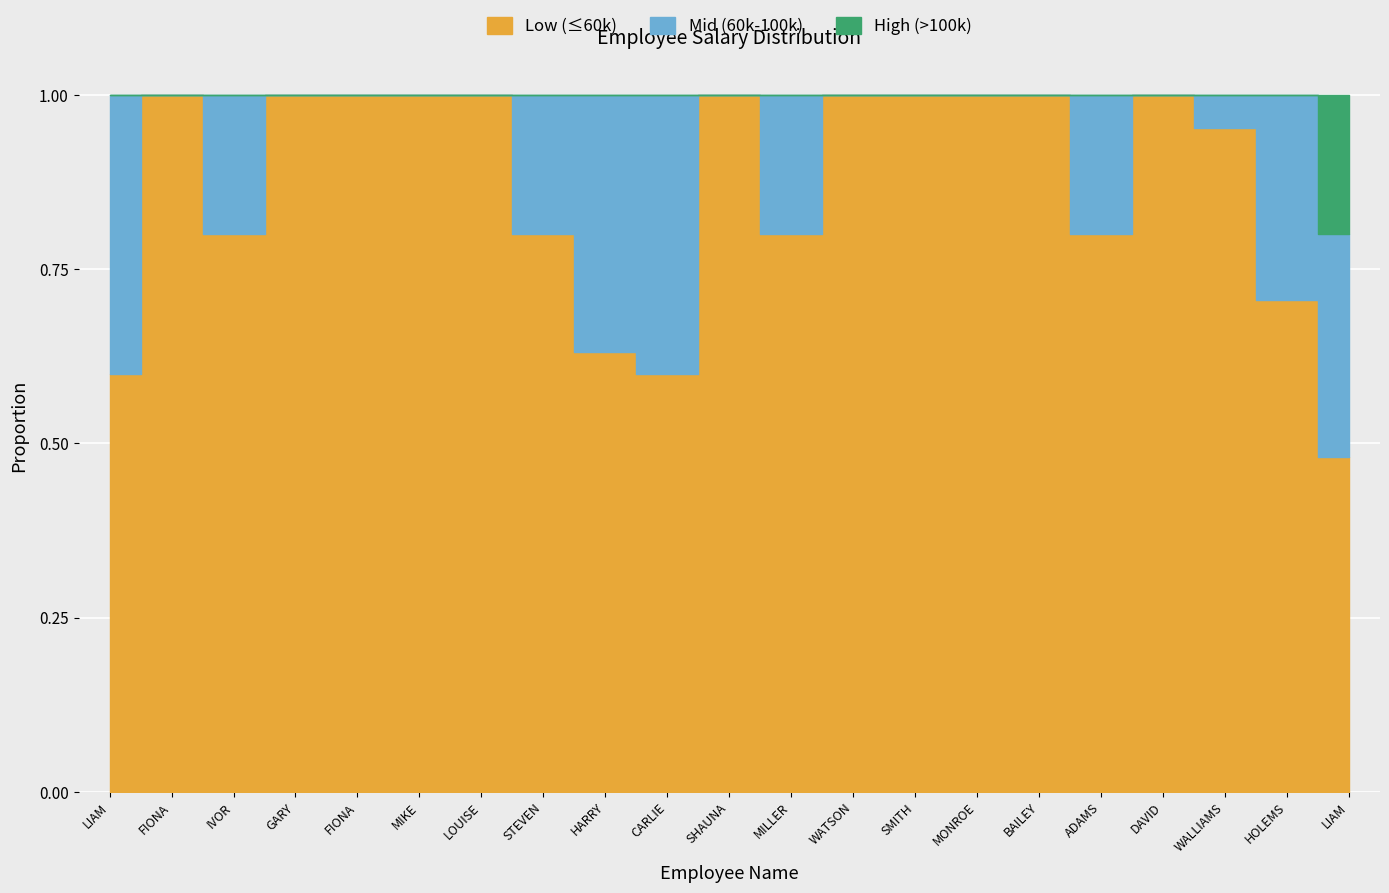

True or false: Salary greater than 60000 has more than 1 interior local peaks.

True